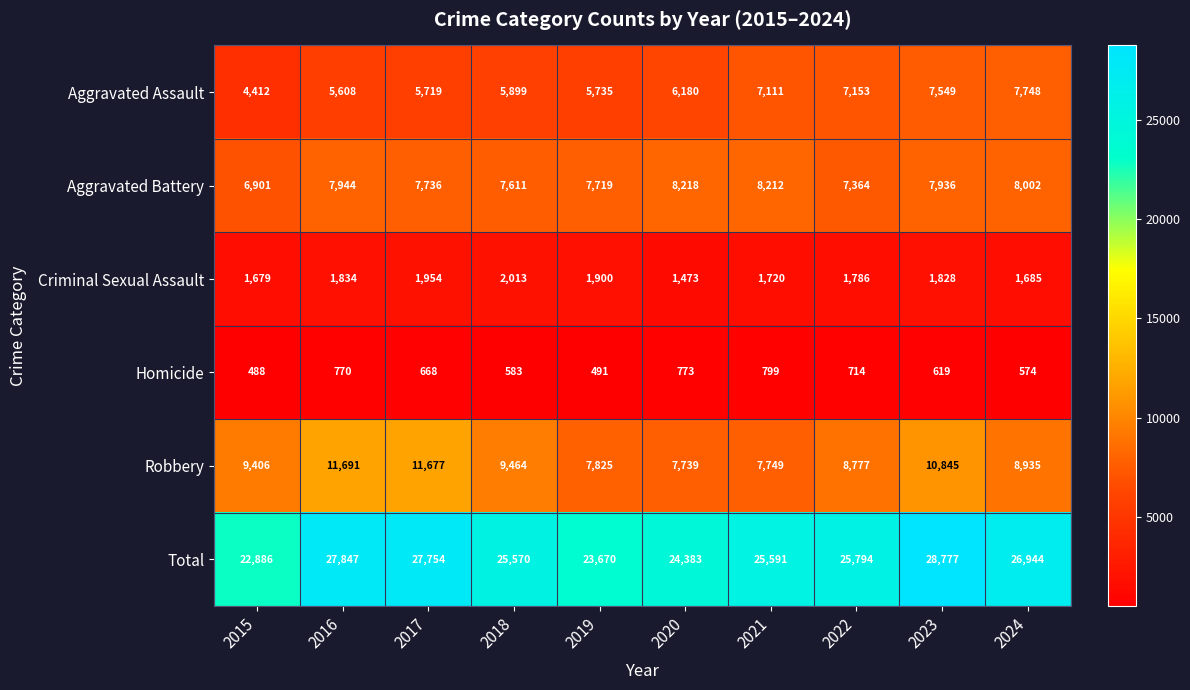

Which series has the largest range (max minus min)?

Total